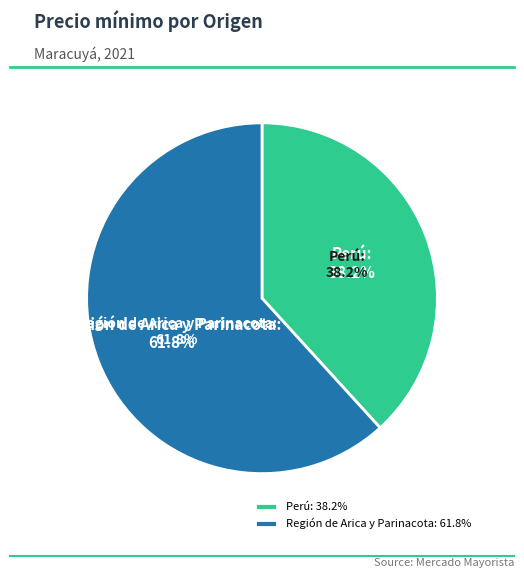

To the nearest percent, what portion does Región de Arica y Parinacota represent?

62%